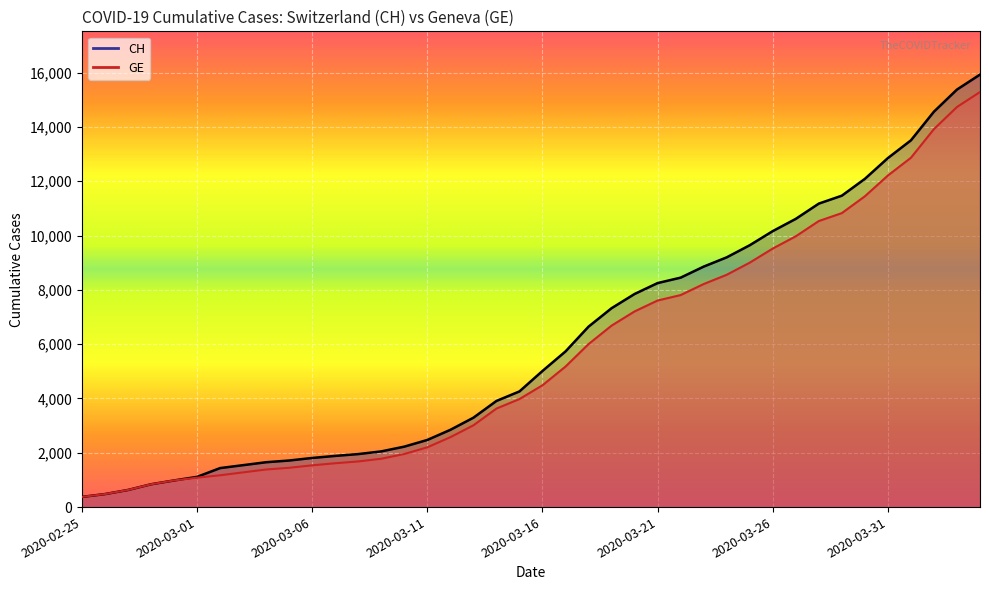

What is the total value across all series at 27?

17068